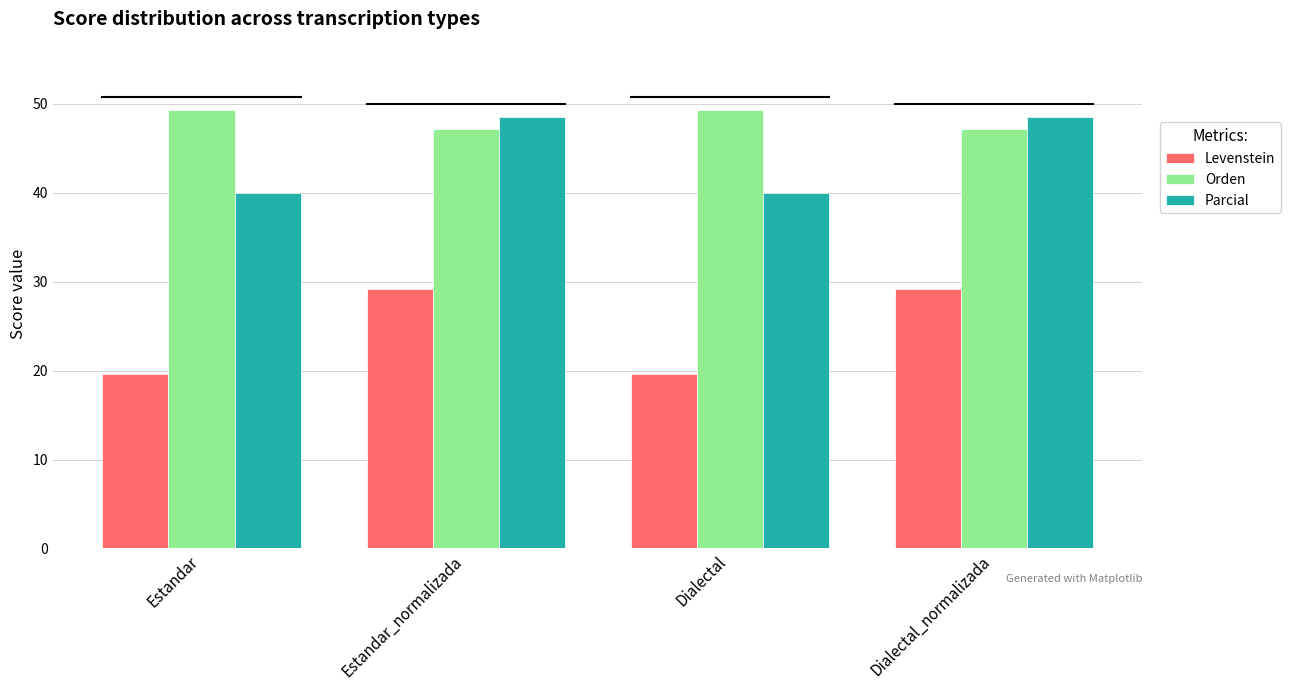

What is the sum of all Levenstein values?

97.7